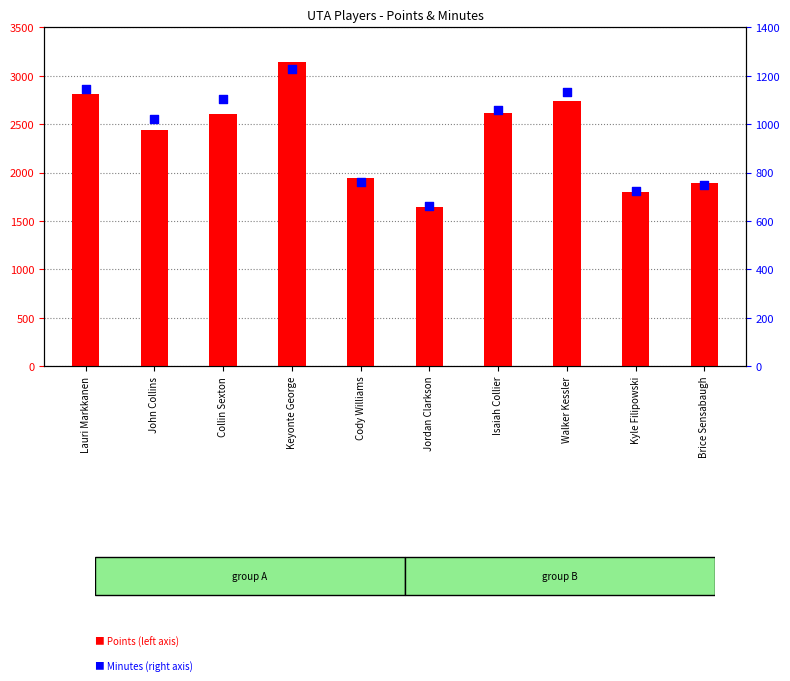

What are all the series names shown in the legend?

Points, Minutes